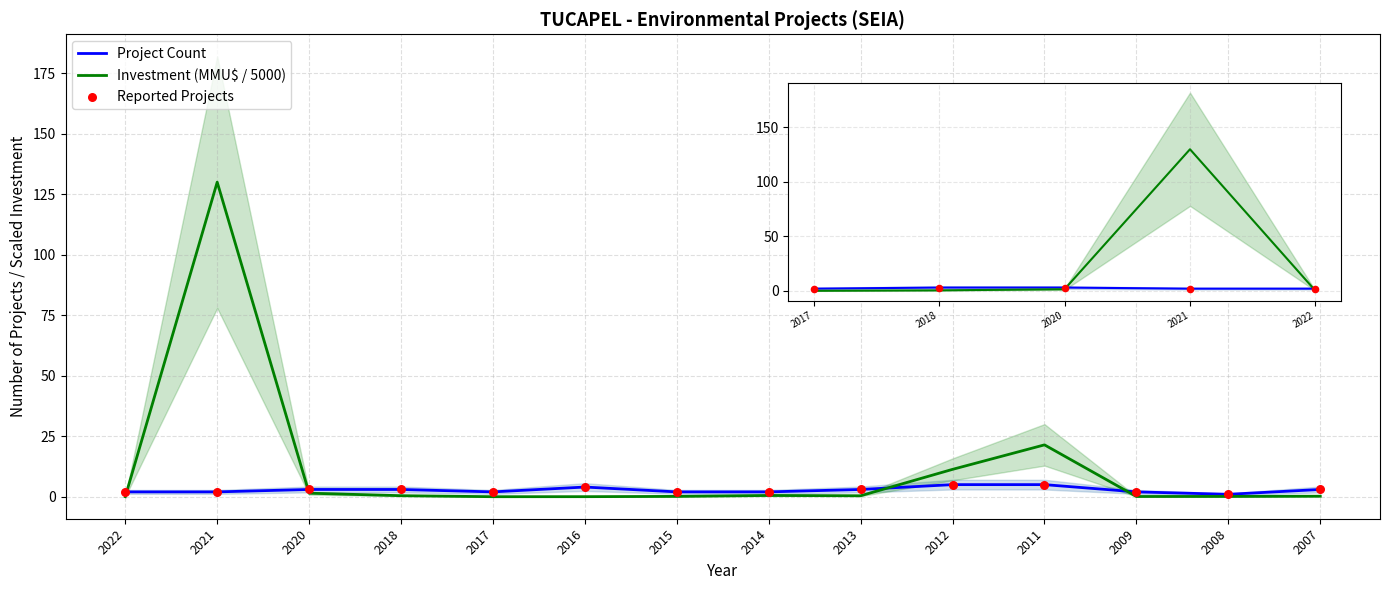

Which series has the widest spread of Y values?

Investment (MMU$ / 5000)